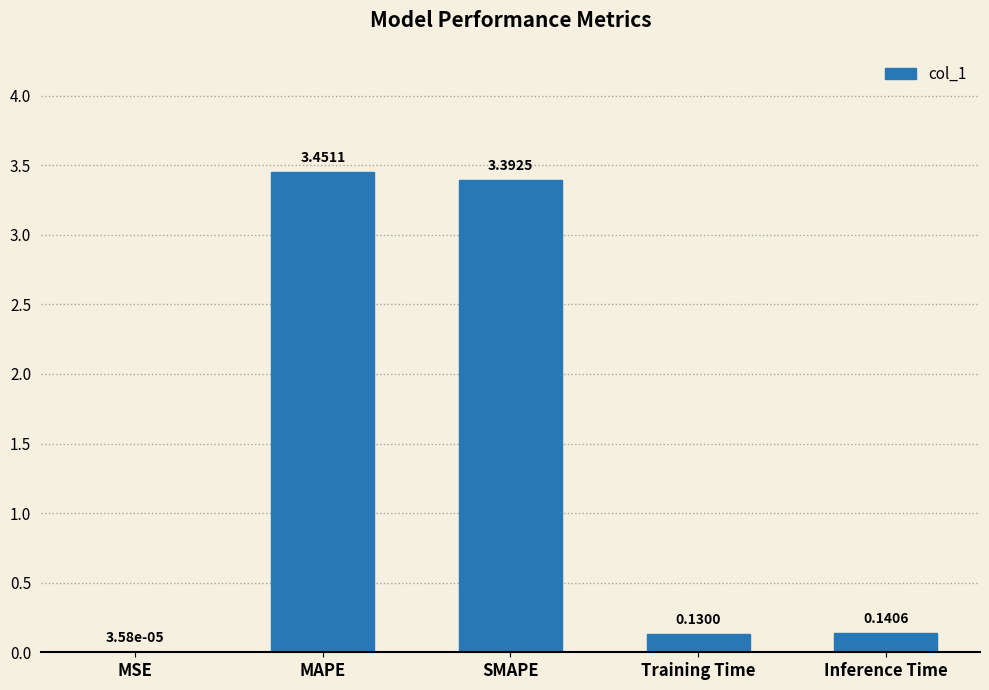

True or false: the data shows 4.9 at SMAPE.

False